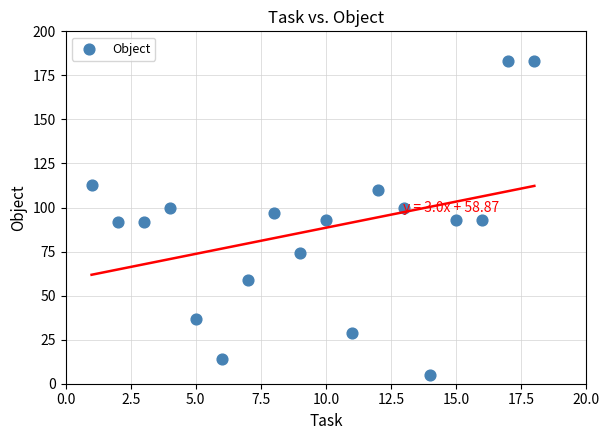

What is the range of X values (max minus min)?

17